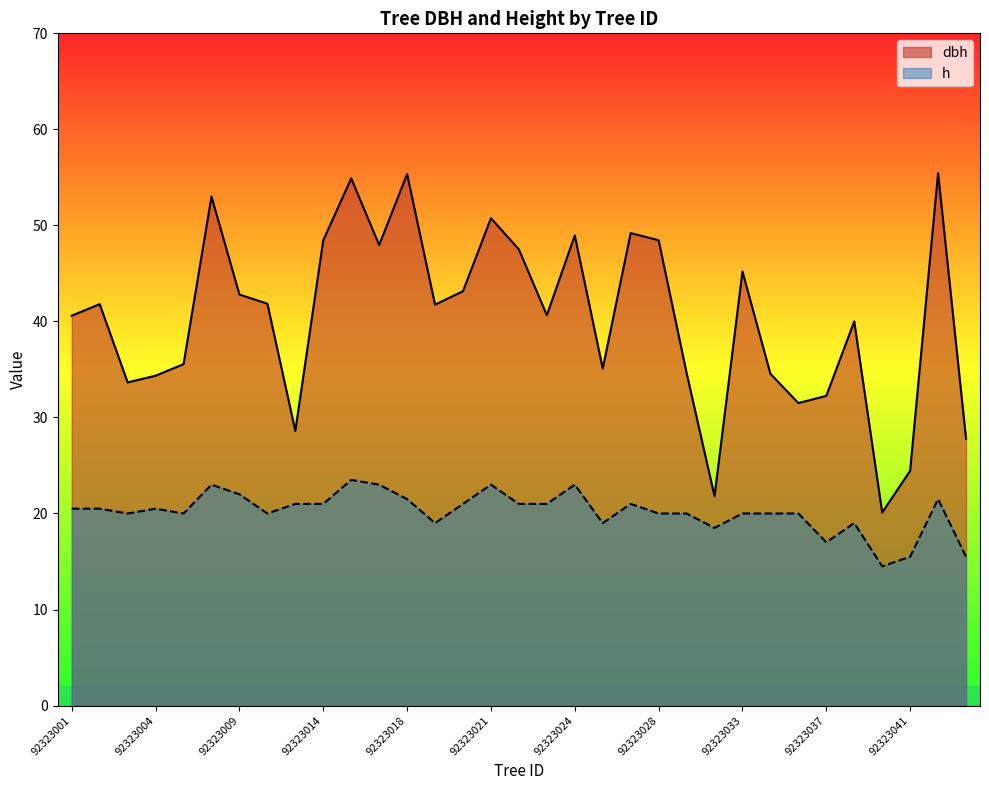

Does the chart display data point markers on the line(s)?

No